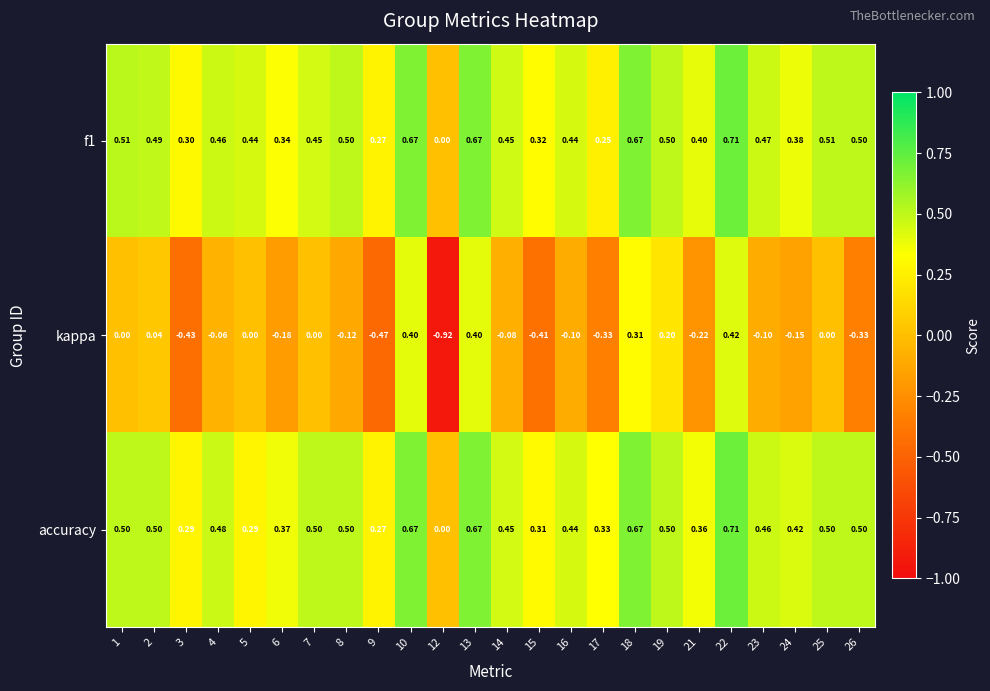

What is the difference between the highest and lowest values at 16?

0.5